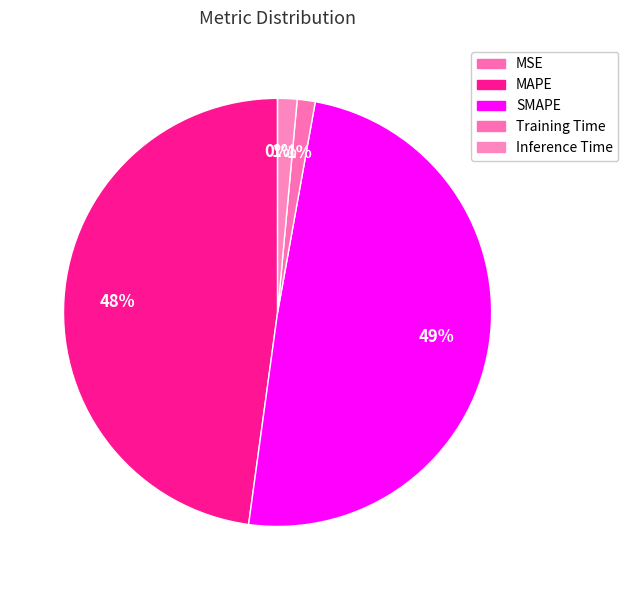

Is it true that Inference Time is 1% of the pie?

True